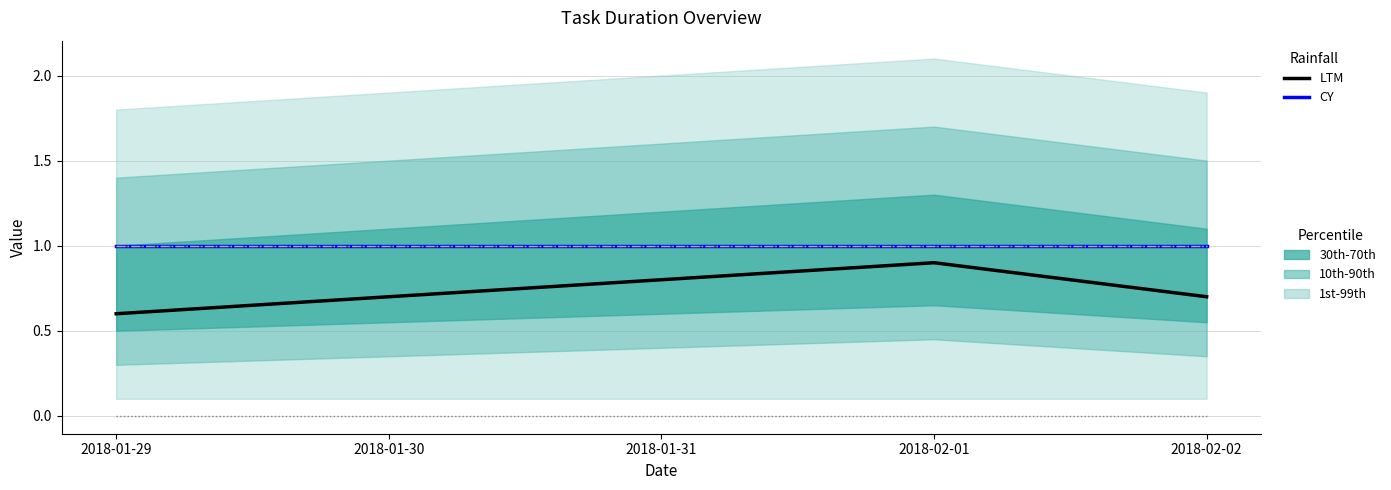

How many data points does each series have?

5